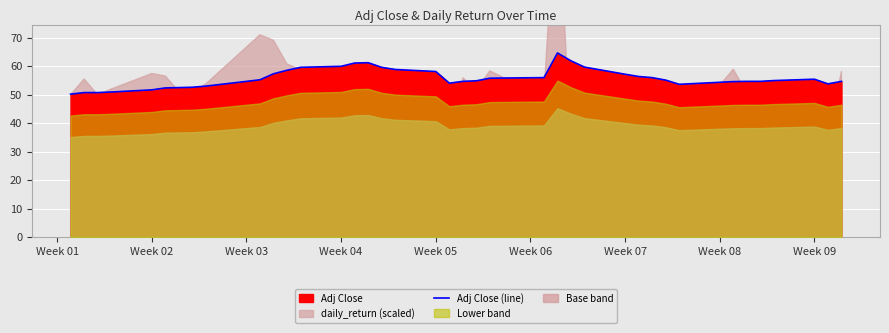

What is the minimum value for Adj Close (line)?

50.2